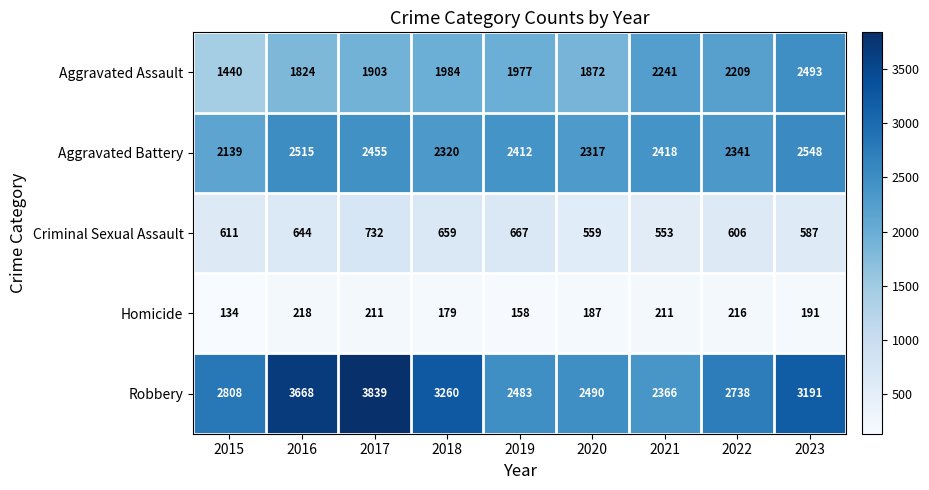

Which series has the largest range (max minus min)?

Robbery